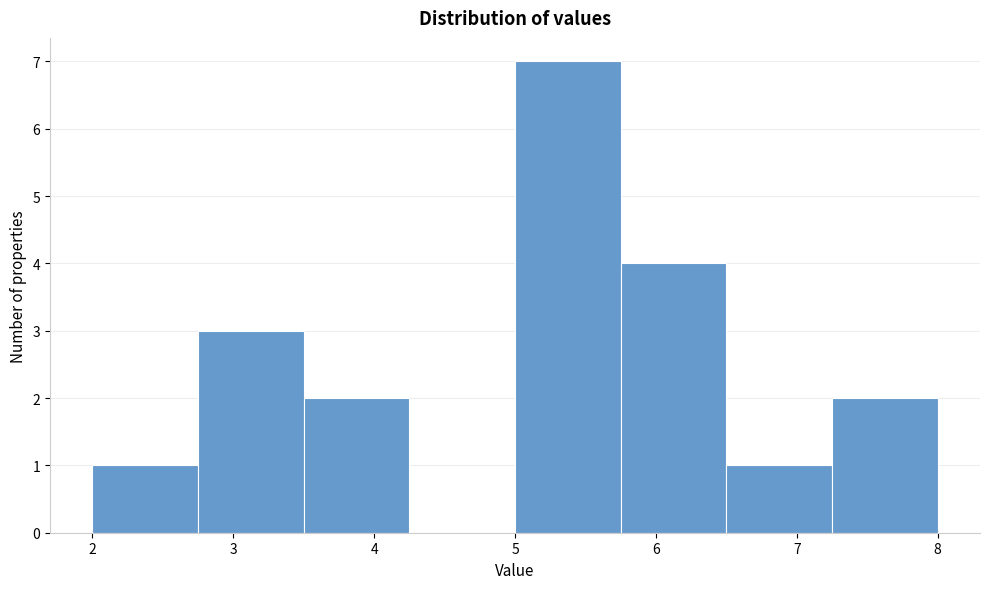

Reading left to right, list every bar in this chart as the range it spans on the x-axis followed by its height. Neither the bar edges nor the heights are printed on the chart, so give them approximately, as read against the axes.

2.00 to 2.75: 1
2.75 to 3.50: 3
3.50 to 4.25: 2
4.25 to 5.00: 0
5.00 to 5.75: 7
5.75 to 6.50: 4
6.50 to 7.25: 1
7.25 to 8.00: 2